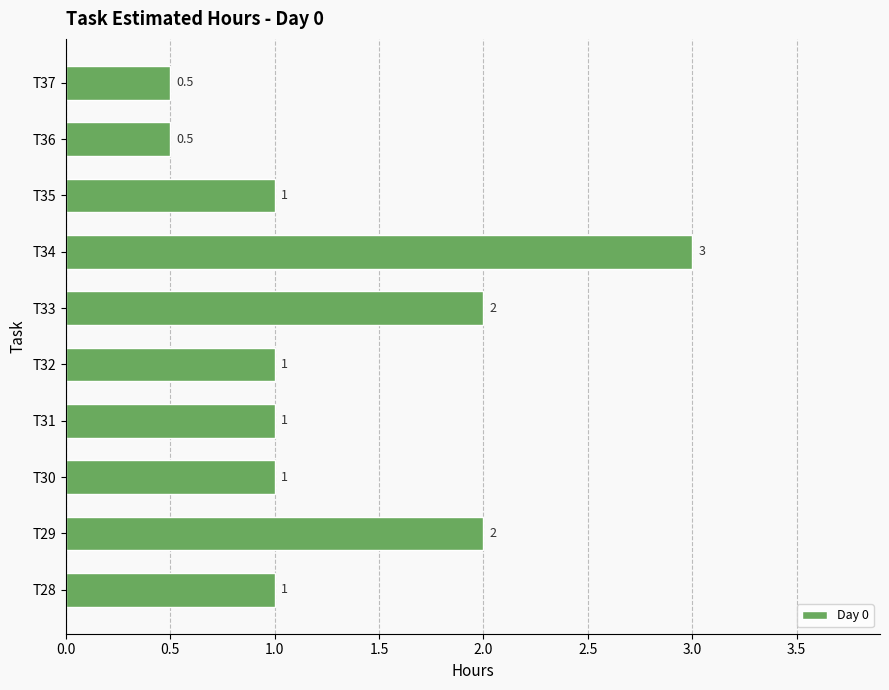

At which category does the chart reach its peak across all series?

T34